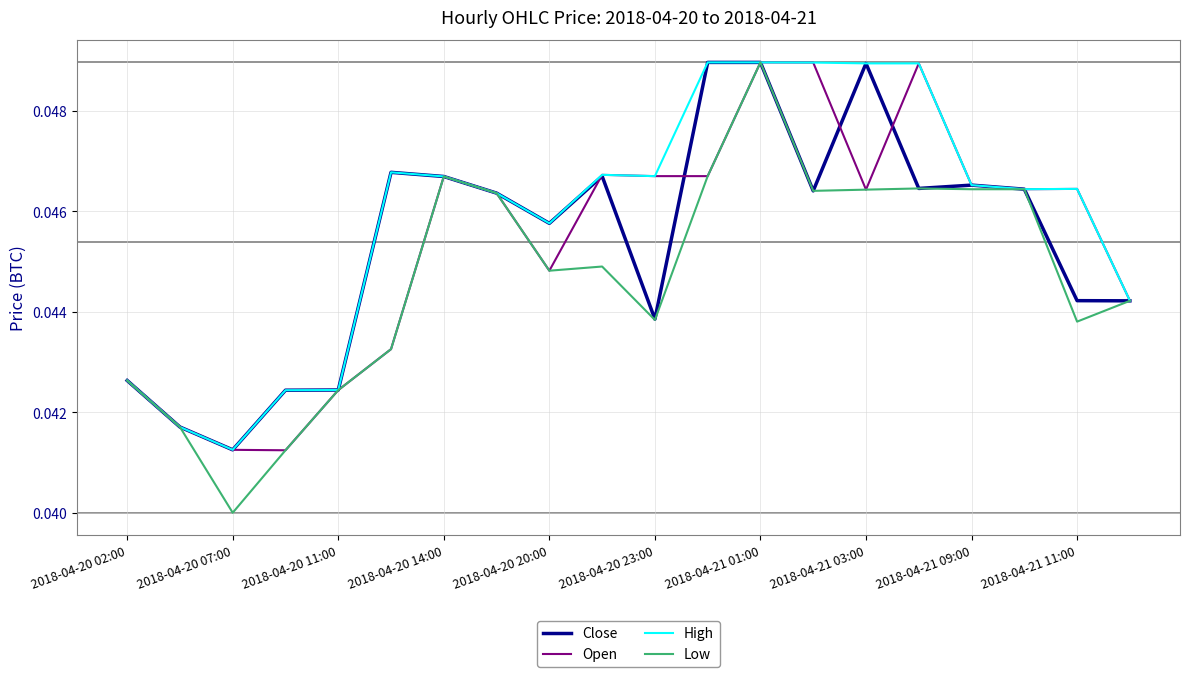

Which series has the largest total across all categories?

High